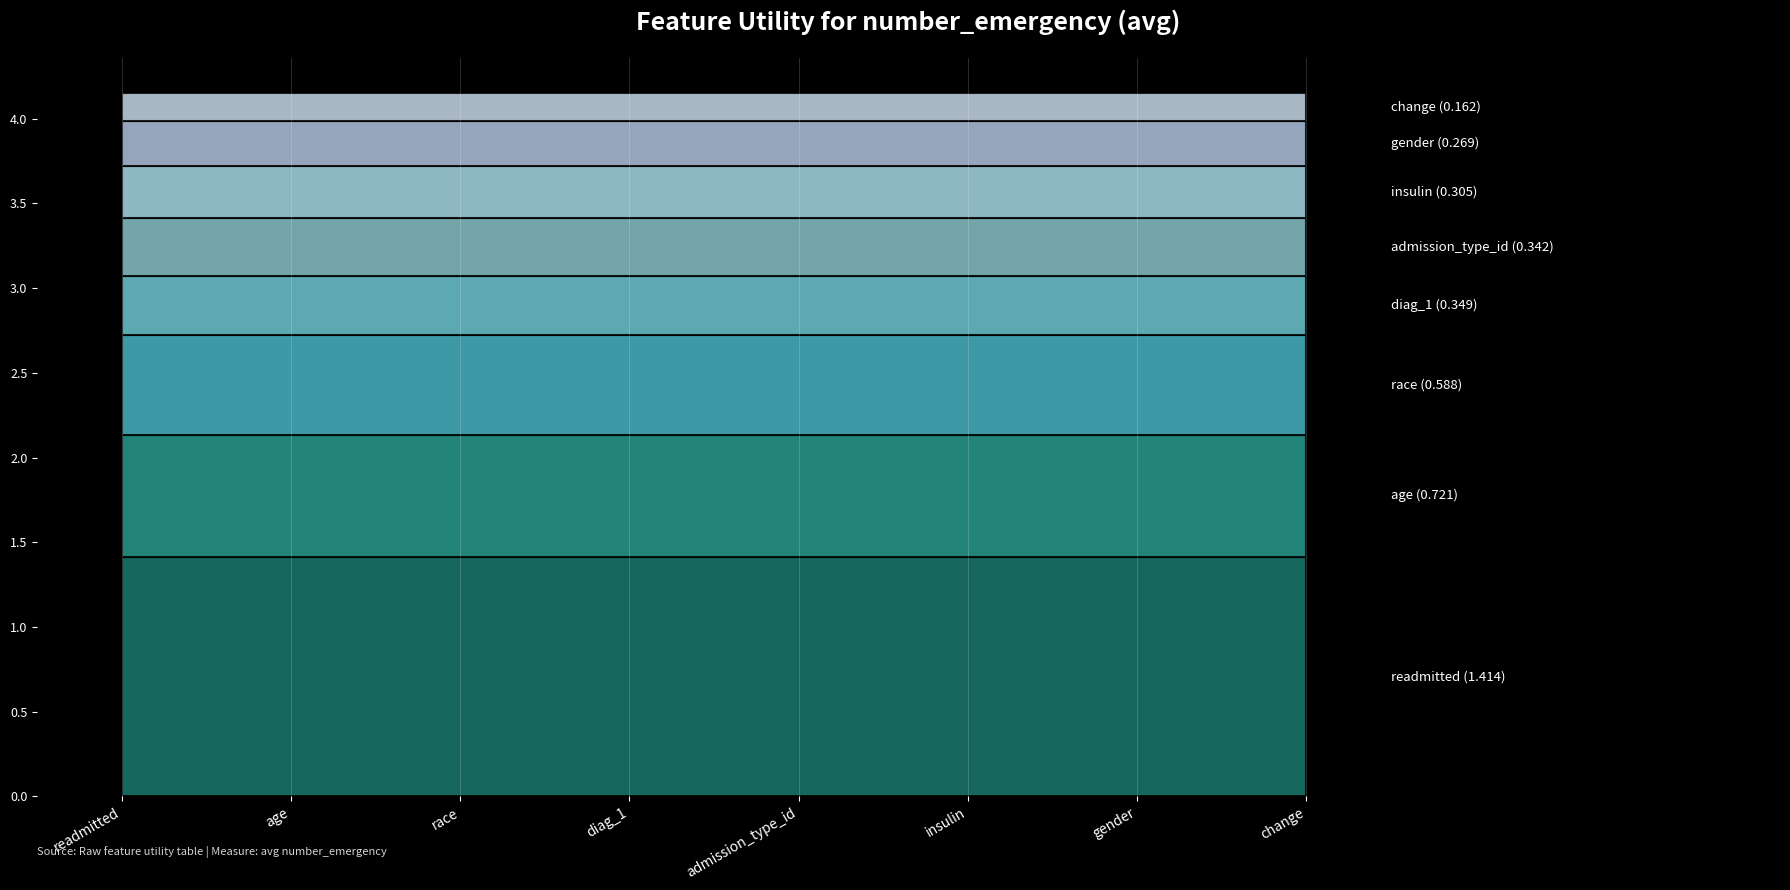

What is the smallest value displayed?

0.2